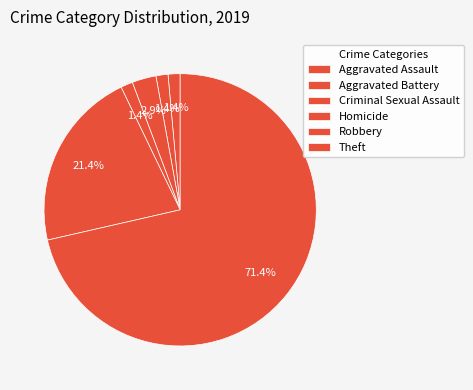

Count the number of slices in the pie.

6